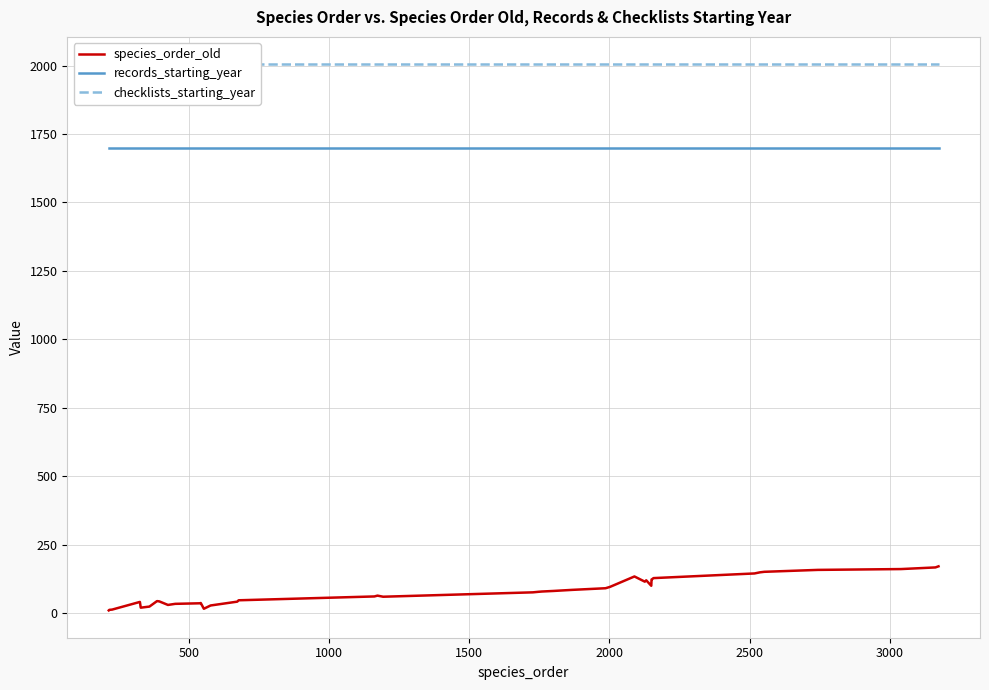

How many lines are shown in the chart?

3